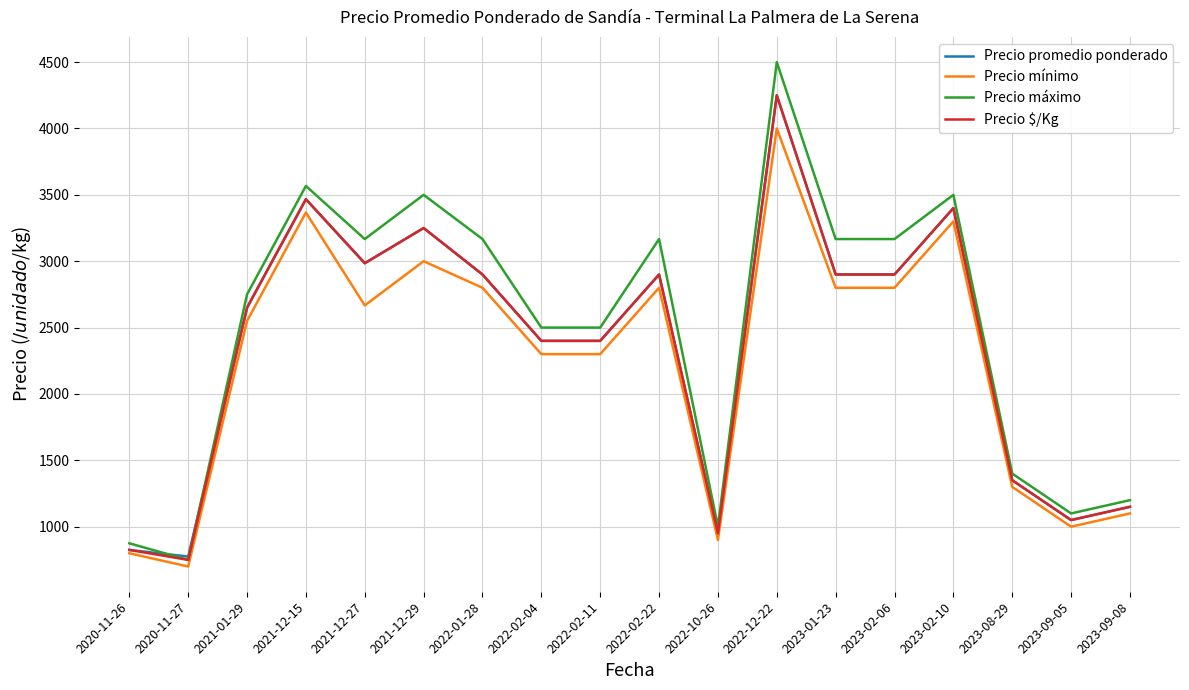

What are all the series names shown in the legend?

Precio promedio ponderado, Precio mínimo, Precio máximo, Precio $/Kg